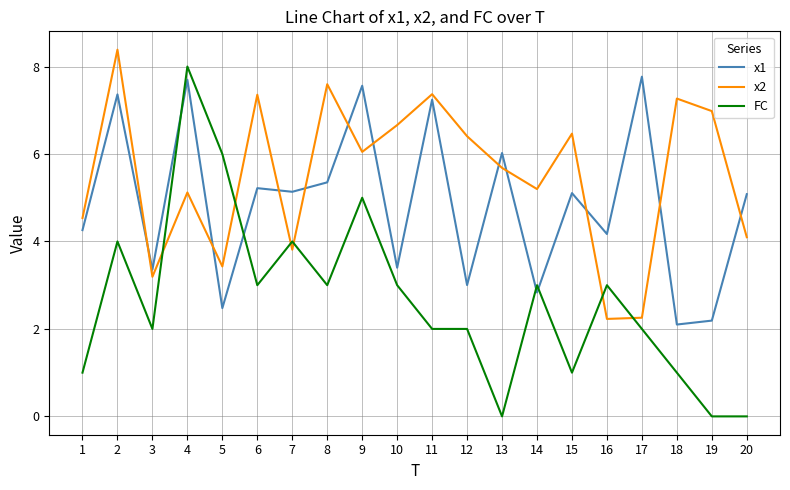

What is the maximum value shown in the chart?

8.4